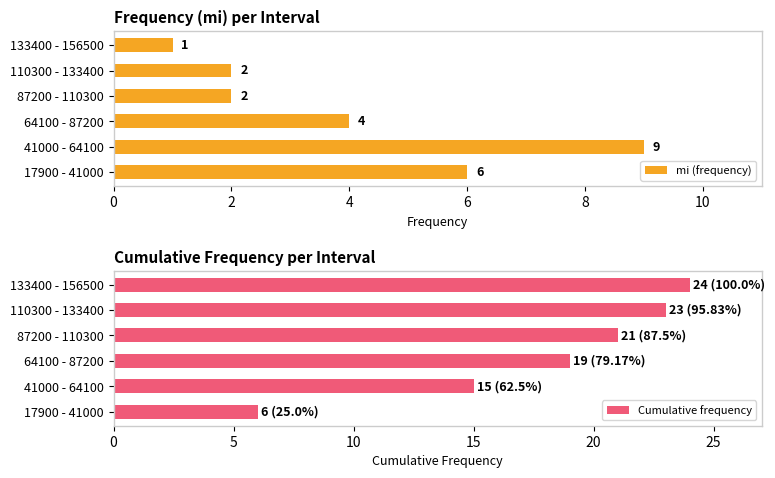

Which series has the largest total across all categories?

Cumulative frequency